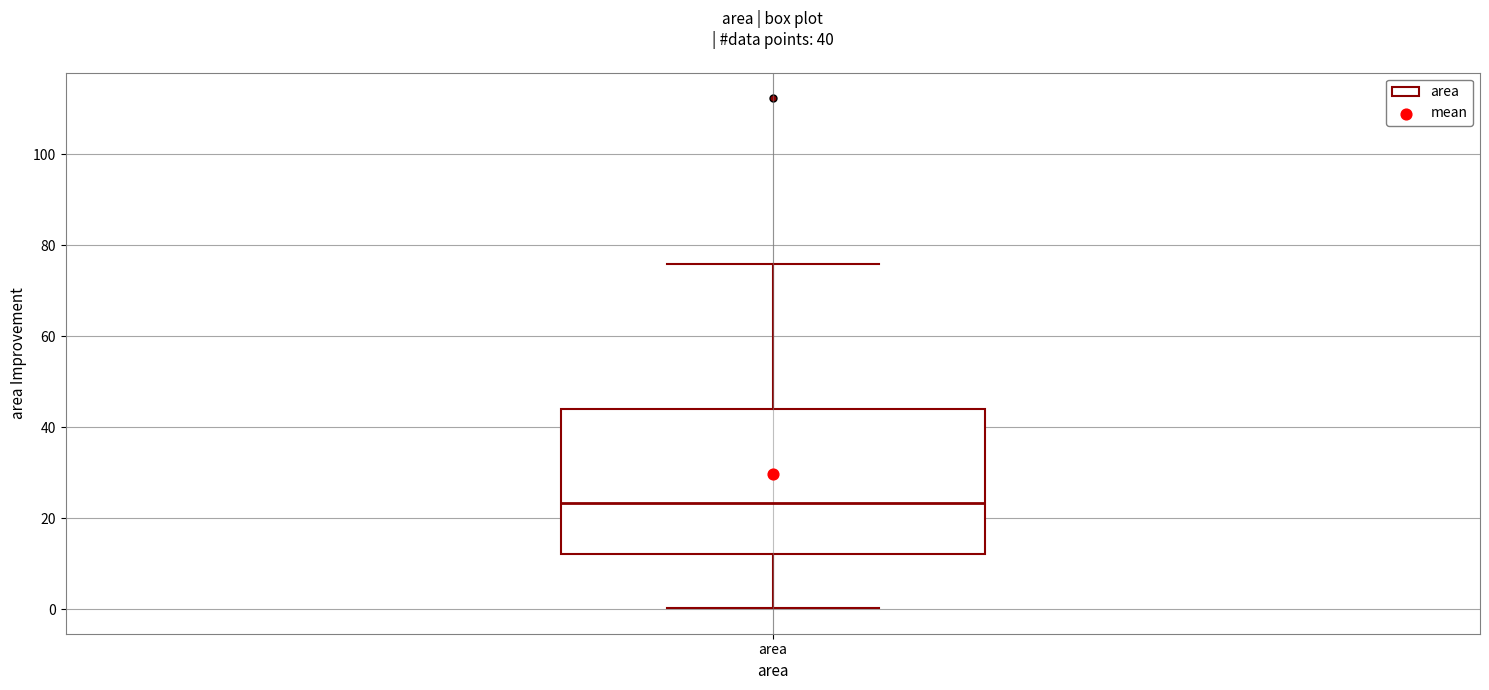

Where does the lower whisker of the box for area end on the y-axis? The values are not printed on the chart, so give them approximately, as read against the axis.

0